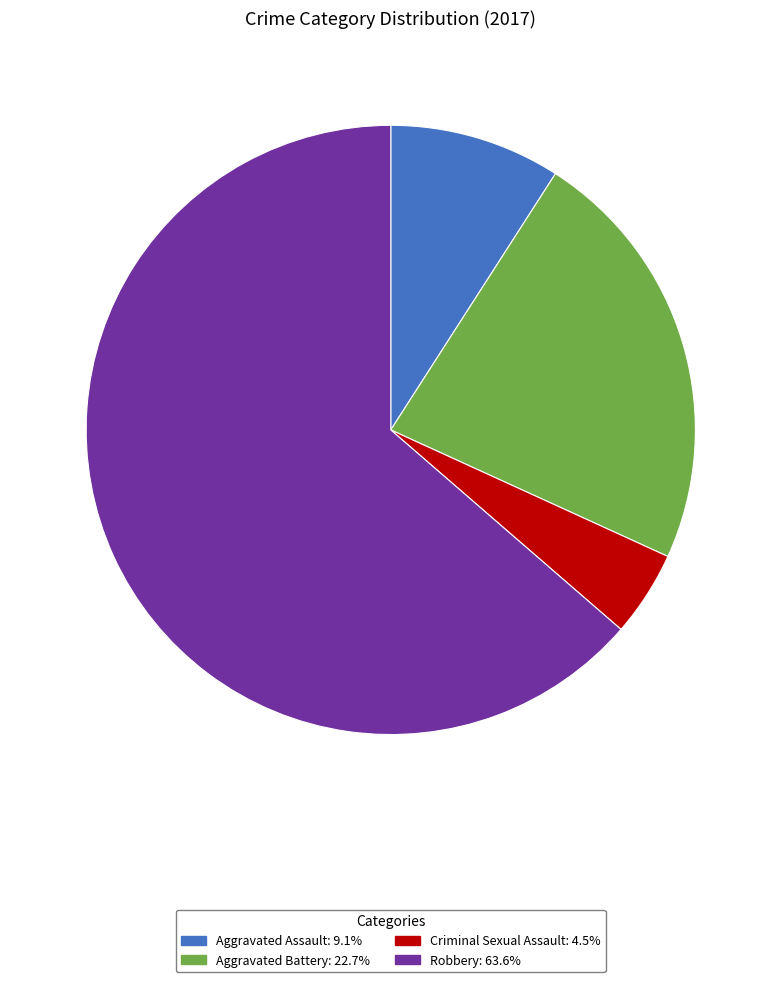

Is the sum of Criminal Sexual Assault and Aggravated Battery greater than half?

No